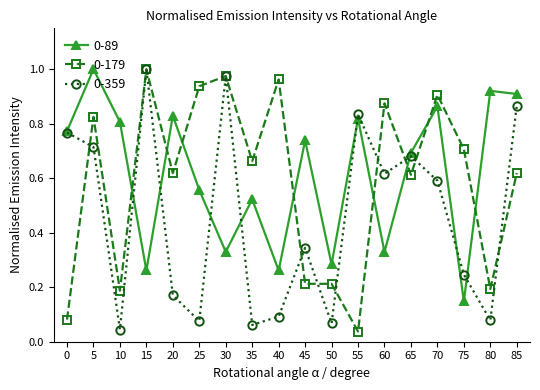

At which label does 0-359 reach its peak?

15